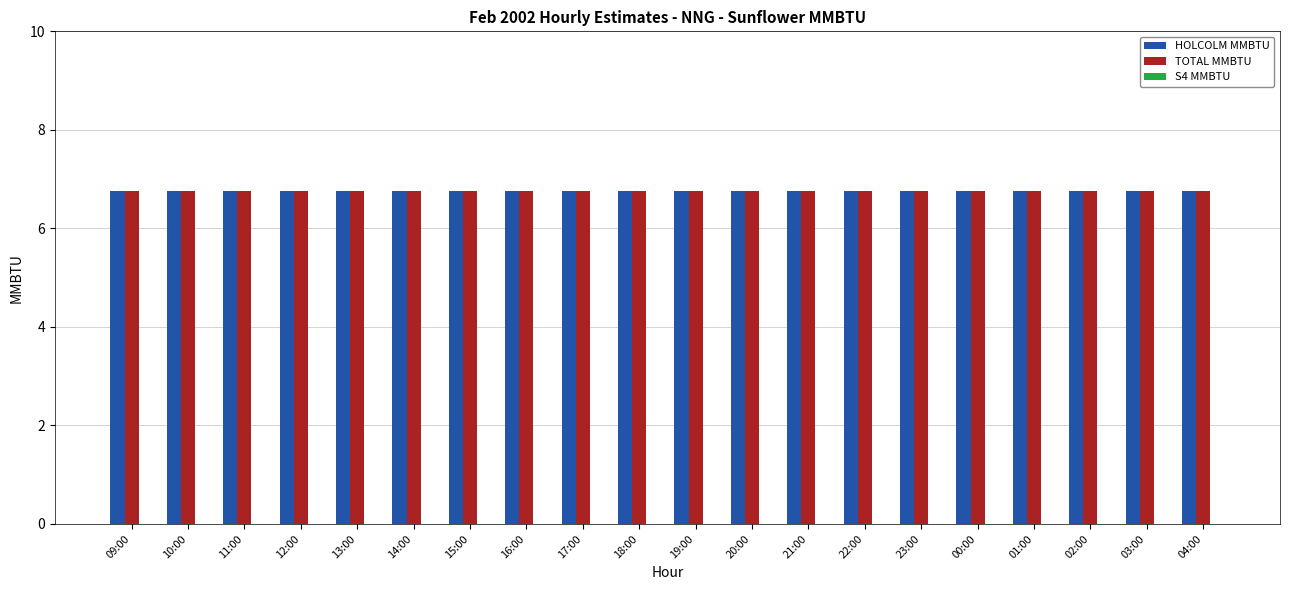

List the series in order of their peak value, lowest first.

S4 MMBTU, HOLCOLM MMBTU, TOTAL MMBTU